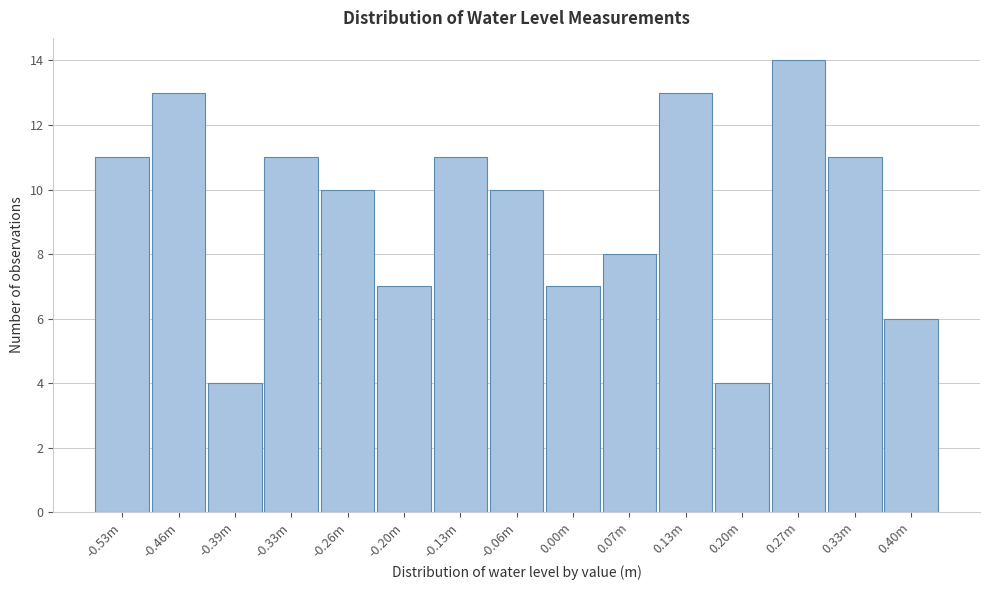

Reading left to right, transcribe all the data shown in this chart.

-0.53m=11	-0.46m=13	-0.39m=4	-0.33m=11	-0.26m=10	-0.20m=7	-0.13m=11	-0.06m=10	0.00m=7	0.07m=8	0.13m=13	0.20m=4	0.27m=14	0.33m=11	0.40m=6